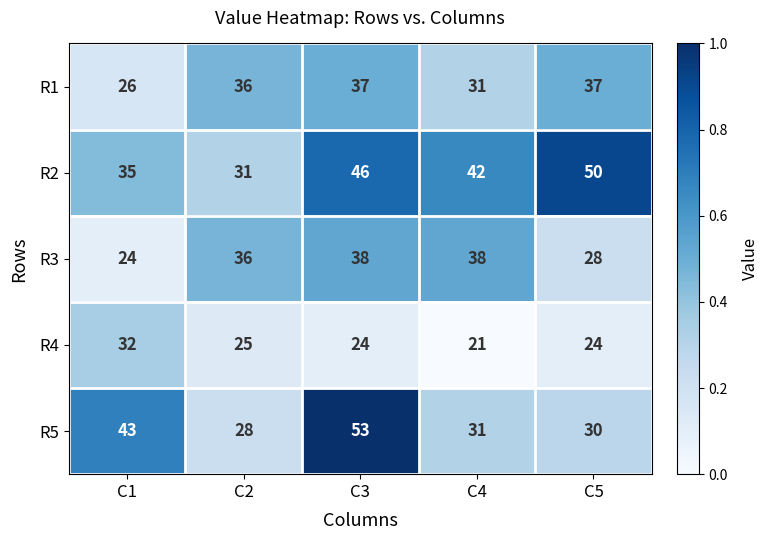

What is the sum of all R4 values?

126